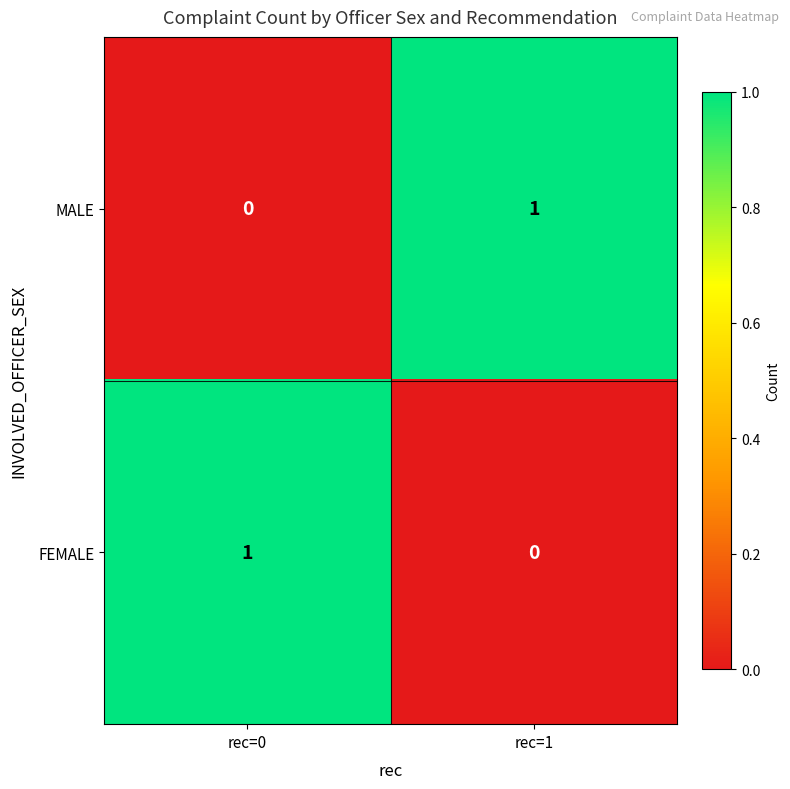

At how many categories does at least one series exceed 0?

2